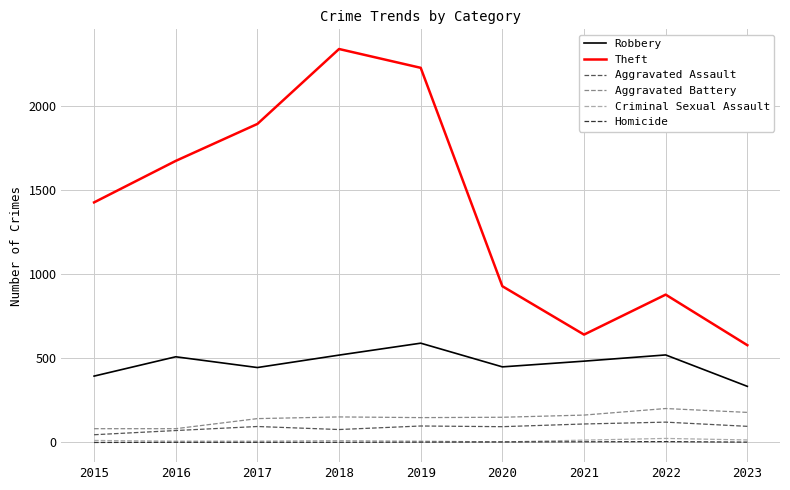

How many interior local valleys does the Robbery series have?

2